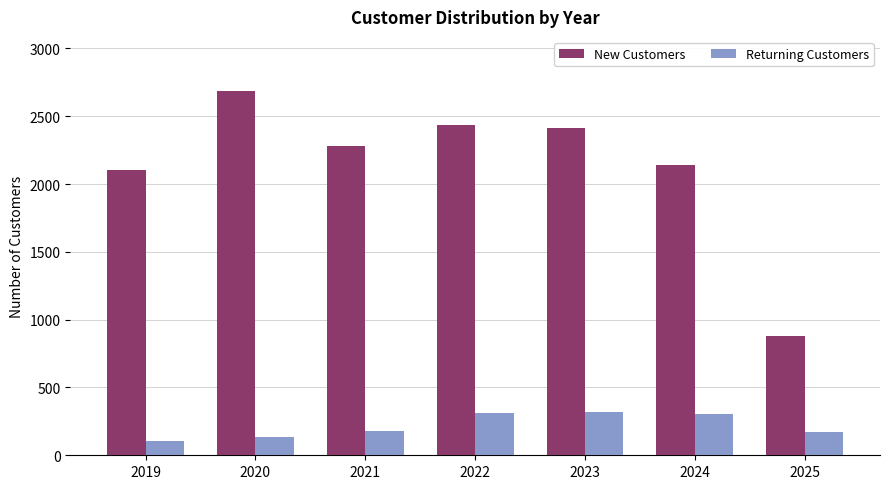

List the series in order of their peak value, lowest first.

Returning Customers, New Customers